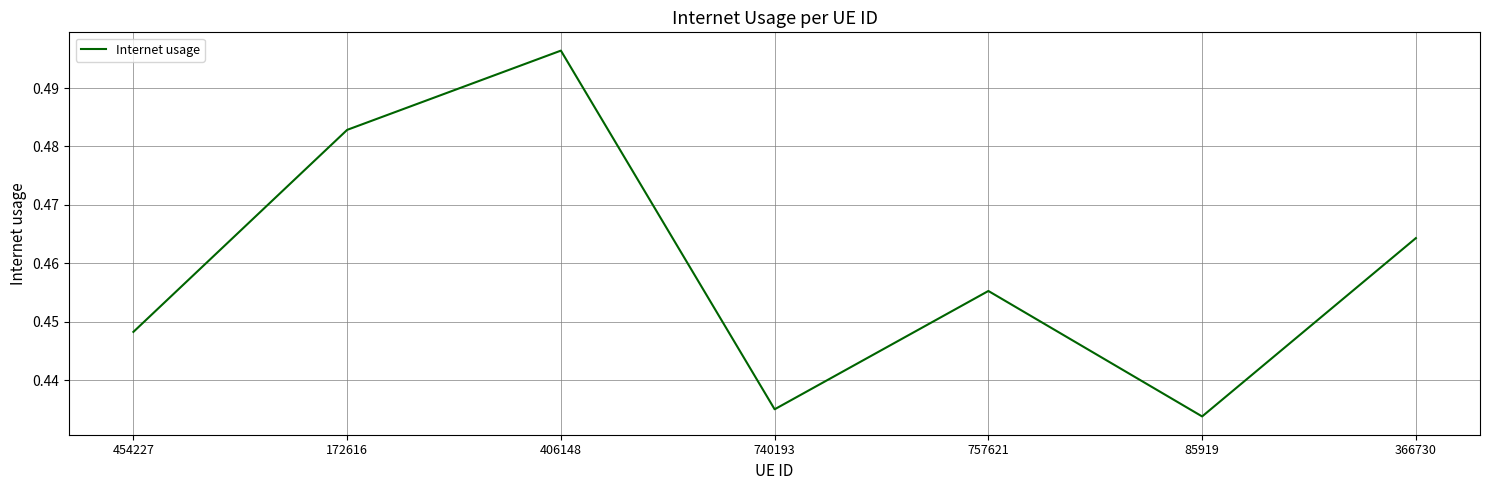

Which category has the lowest value across all series?

85919